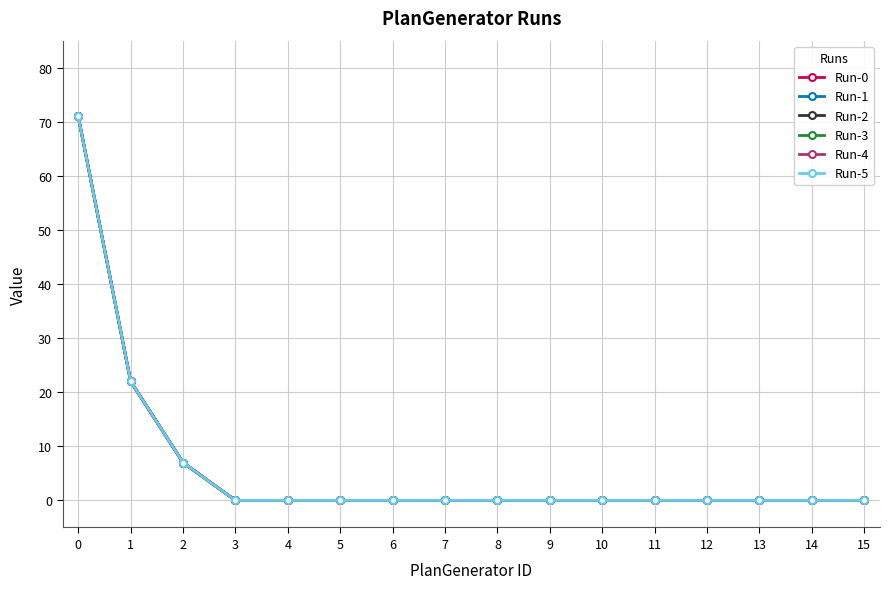

Does the chart have visible grid lines?

Yes